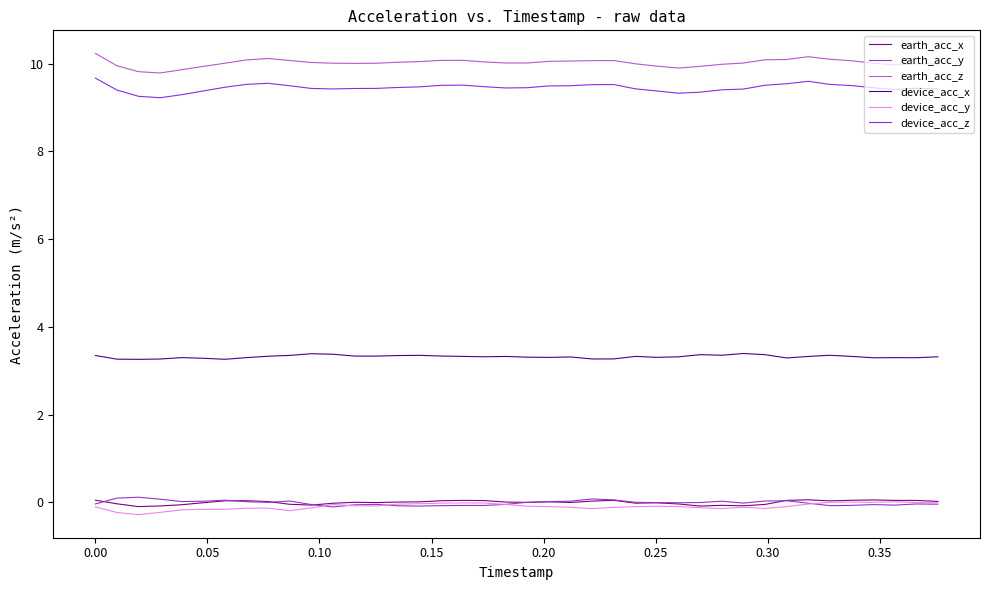

What is the difference between the maximum and minimum values in the earth_acc_x series?

0.2